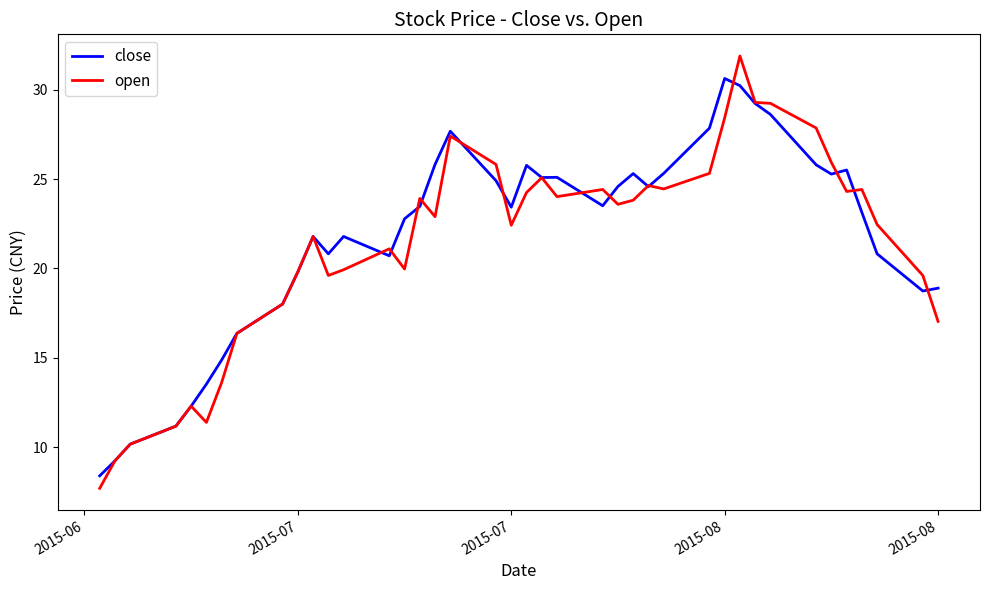

What is the maximum value for open?

31.9